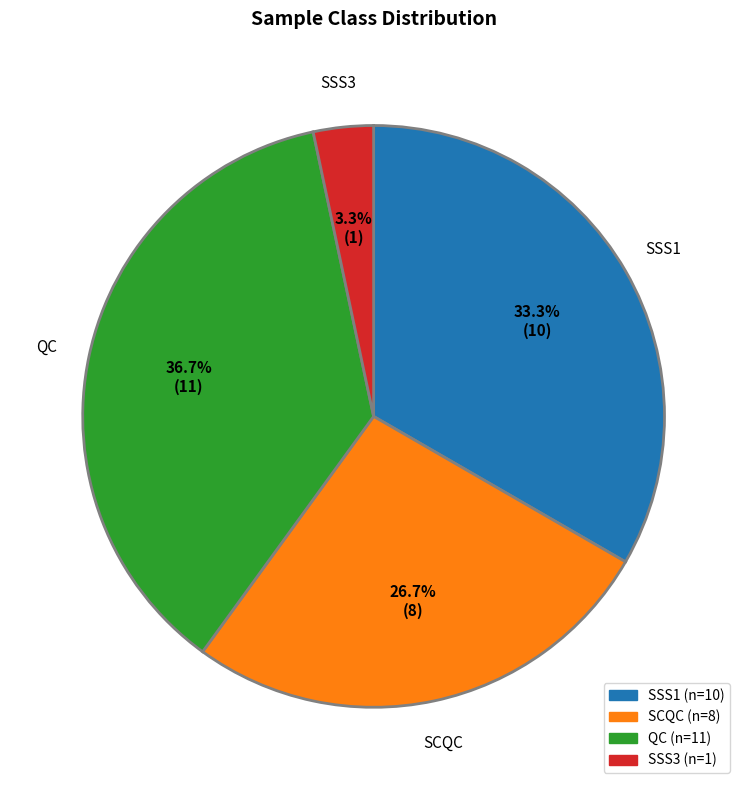

Approximately how many times larger is the value at SCQC compared to QC?

0.7